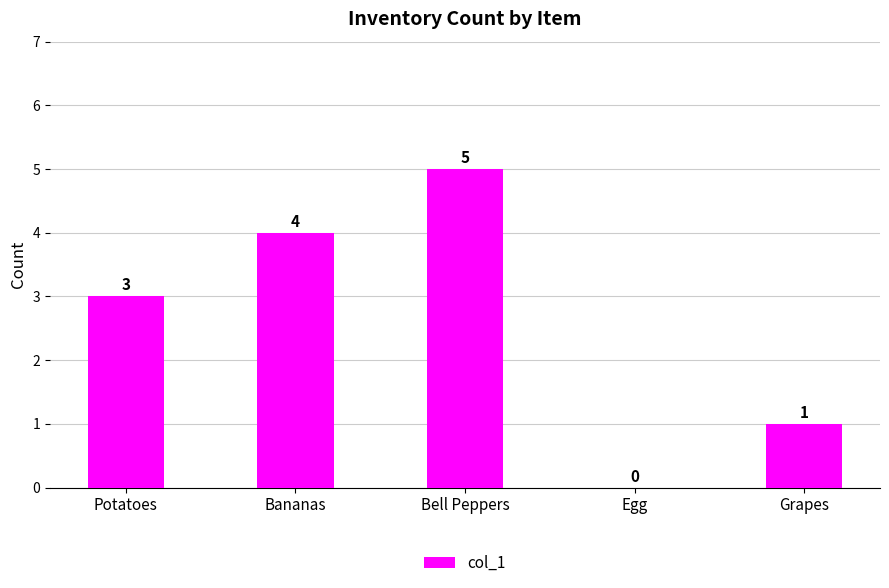

The chart shows a value of 4 at Bananas. True or false?

True